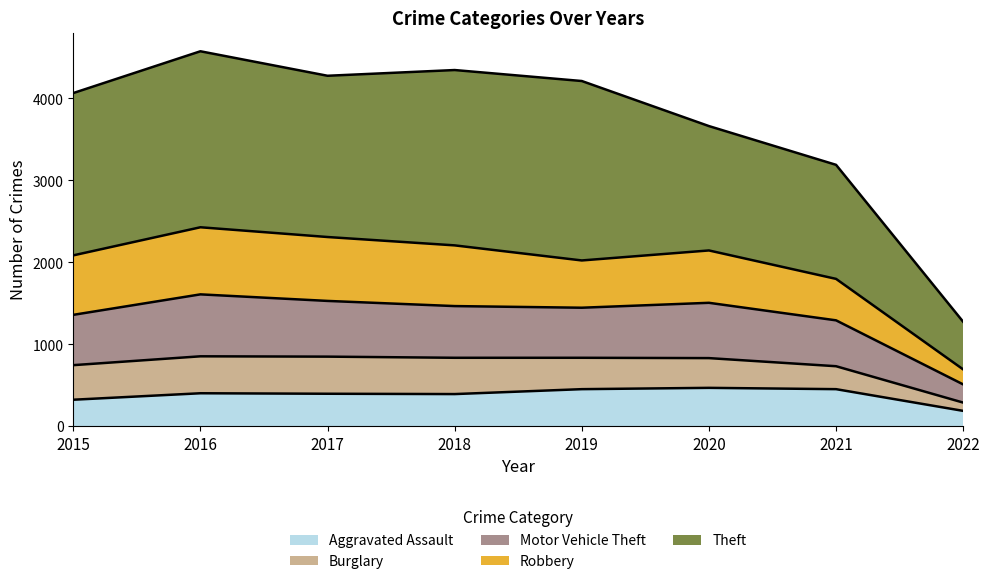

What is the minimum value shown in the chart?

187